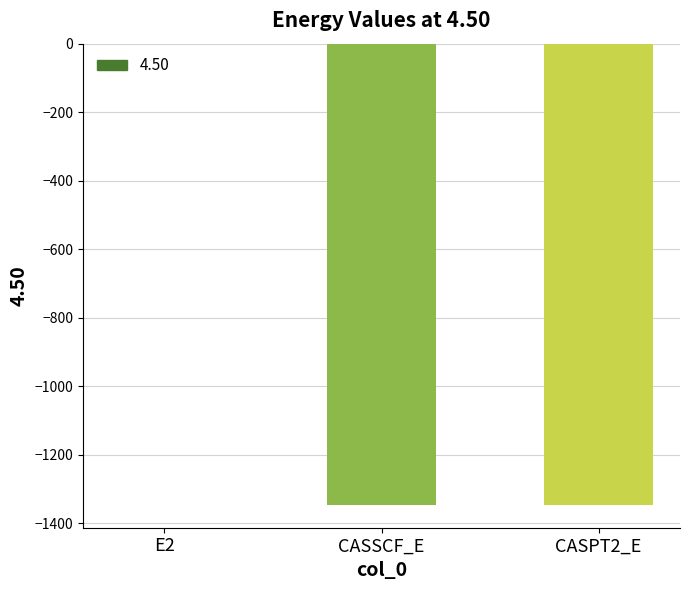

Are the bars grouped side by side (vs. stacked)?

No